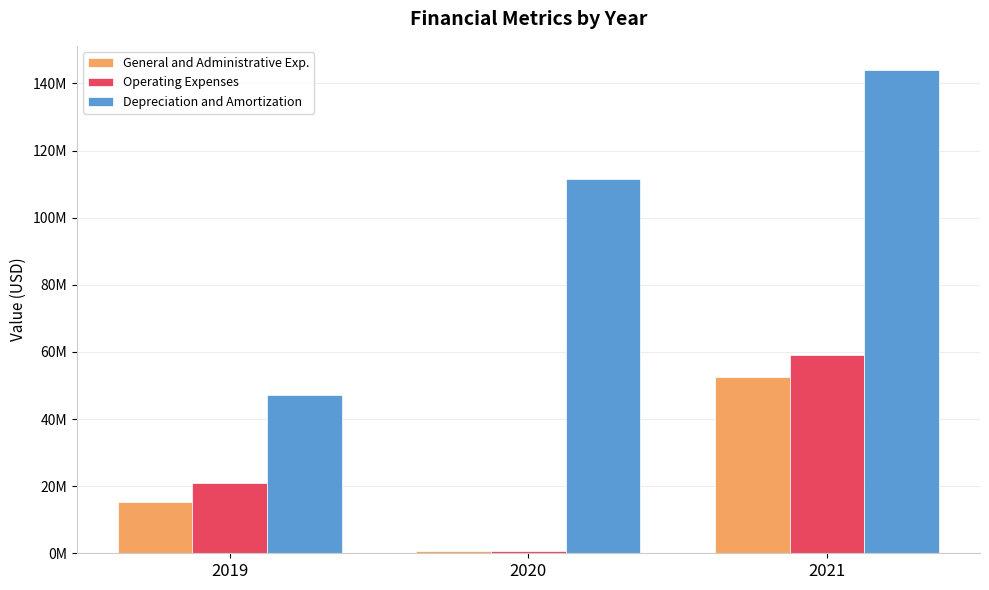

At which label is General and Administrative Exp. closest to 26607854?

2019